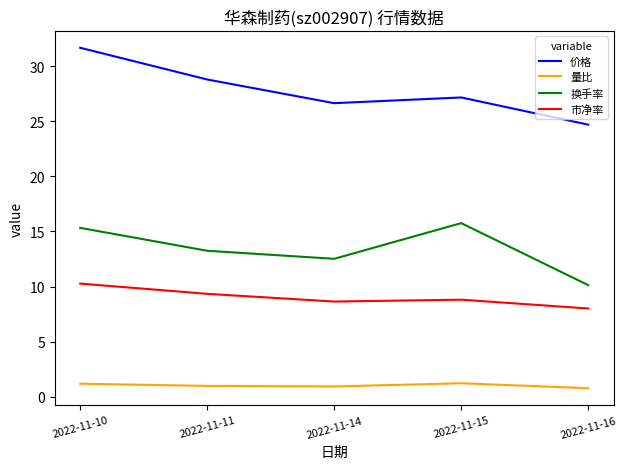

What are all the series names shown in the legend?

价格, 量比, 换手率, 市净率